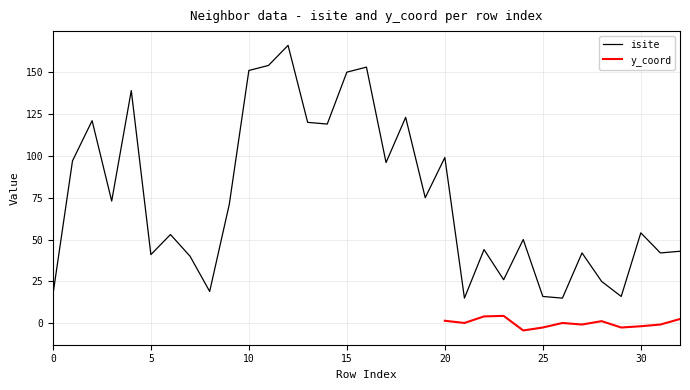

True or false: the data has more than 0 interior local peaks.

True